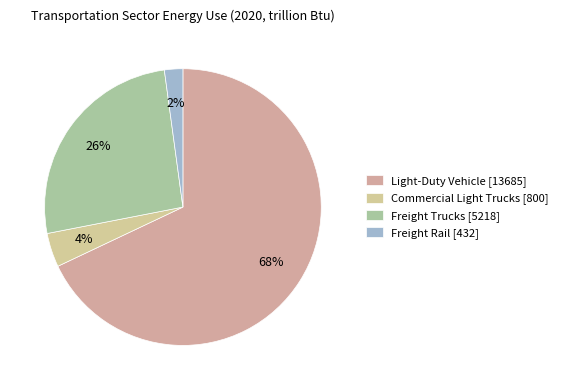

What percentage is the Commercial Light Trucks slice, to the nearest percent?

4%